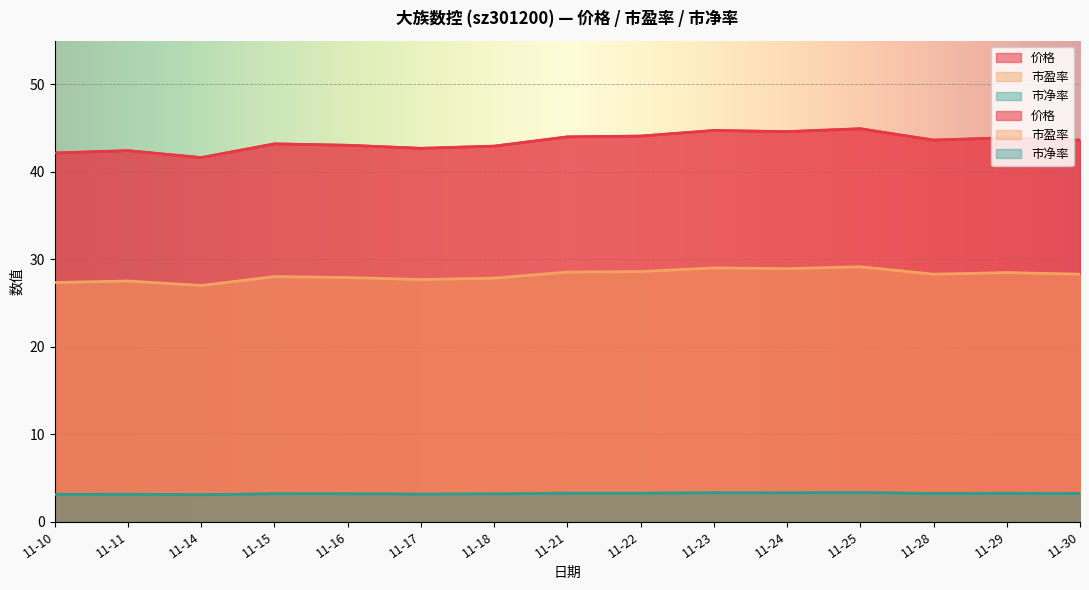

At which category does 市净率 reach its first local peak?

11-11